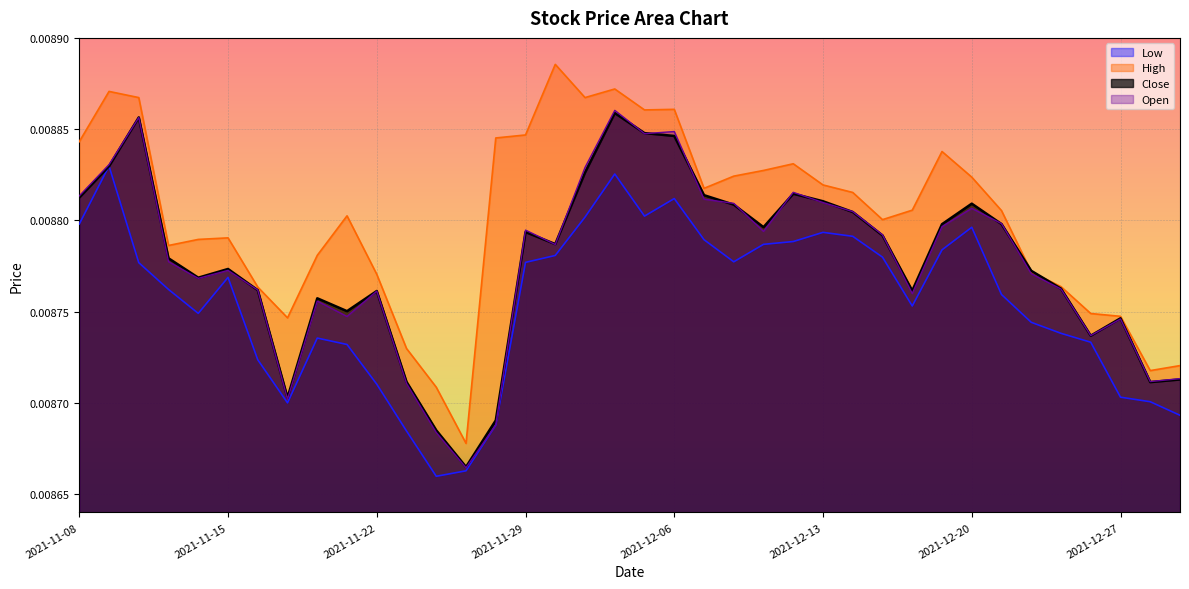

The Close series shows 0.0 at 2021-12-23. True or false?

True